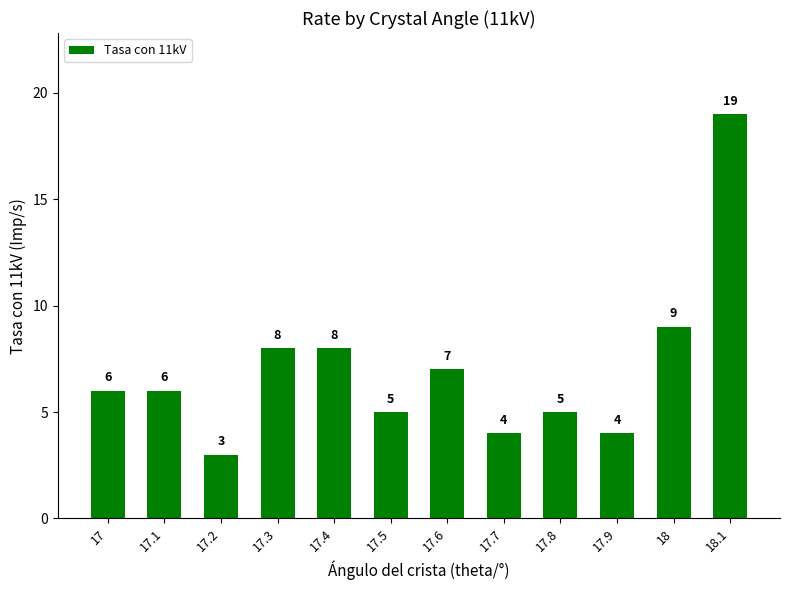

Which label corresponds to the largest value in the chart?

18.1